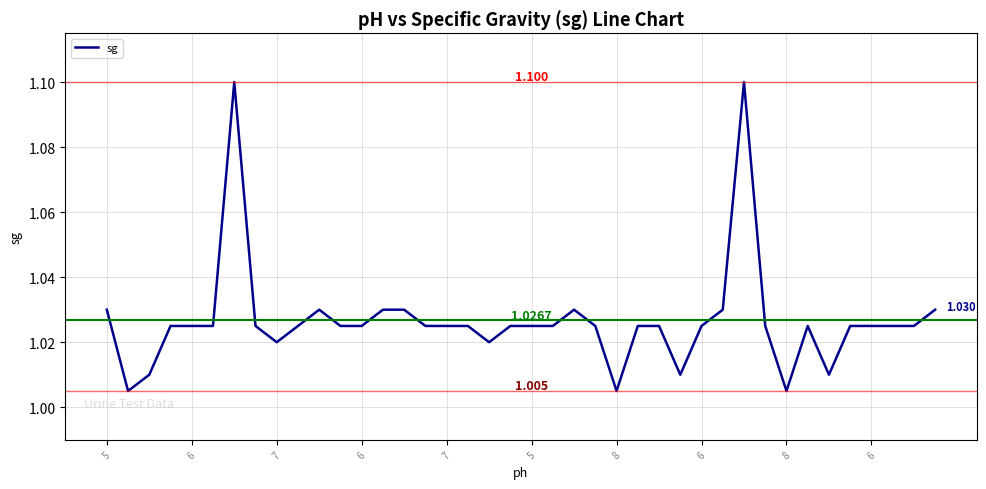

How many lines are shown in the chart?

1